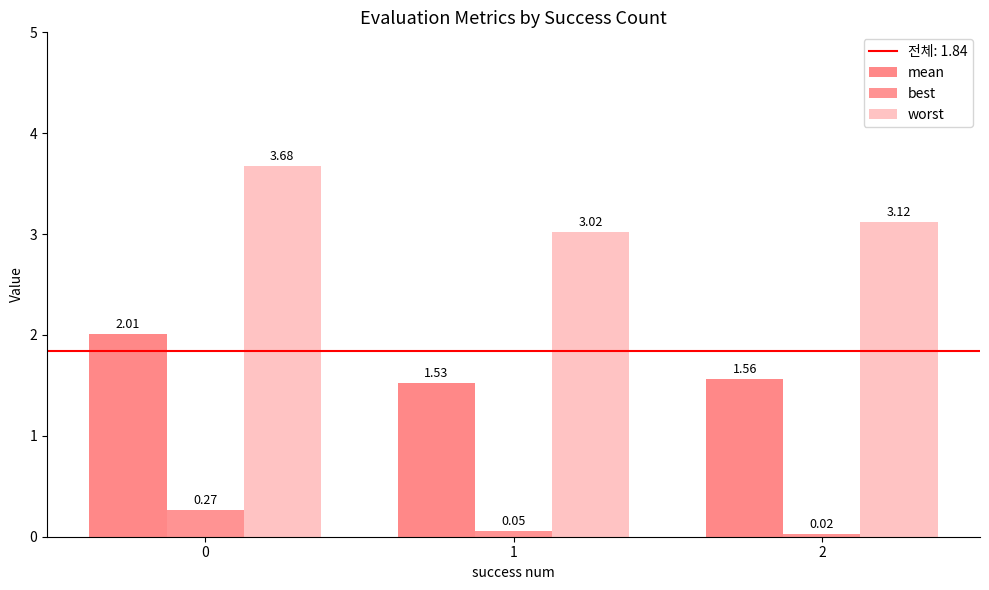

Rank the series by their average value, from lowest to highest.

best, mean, worst